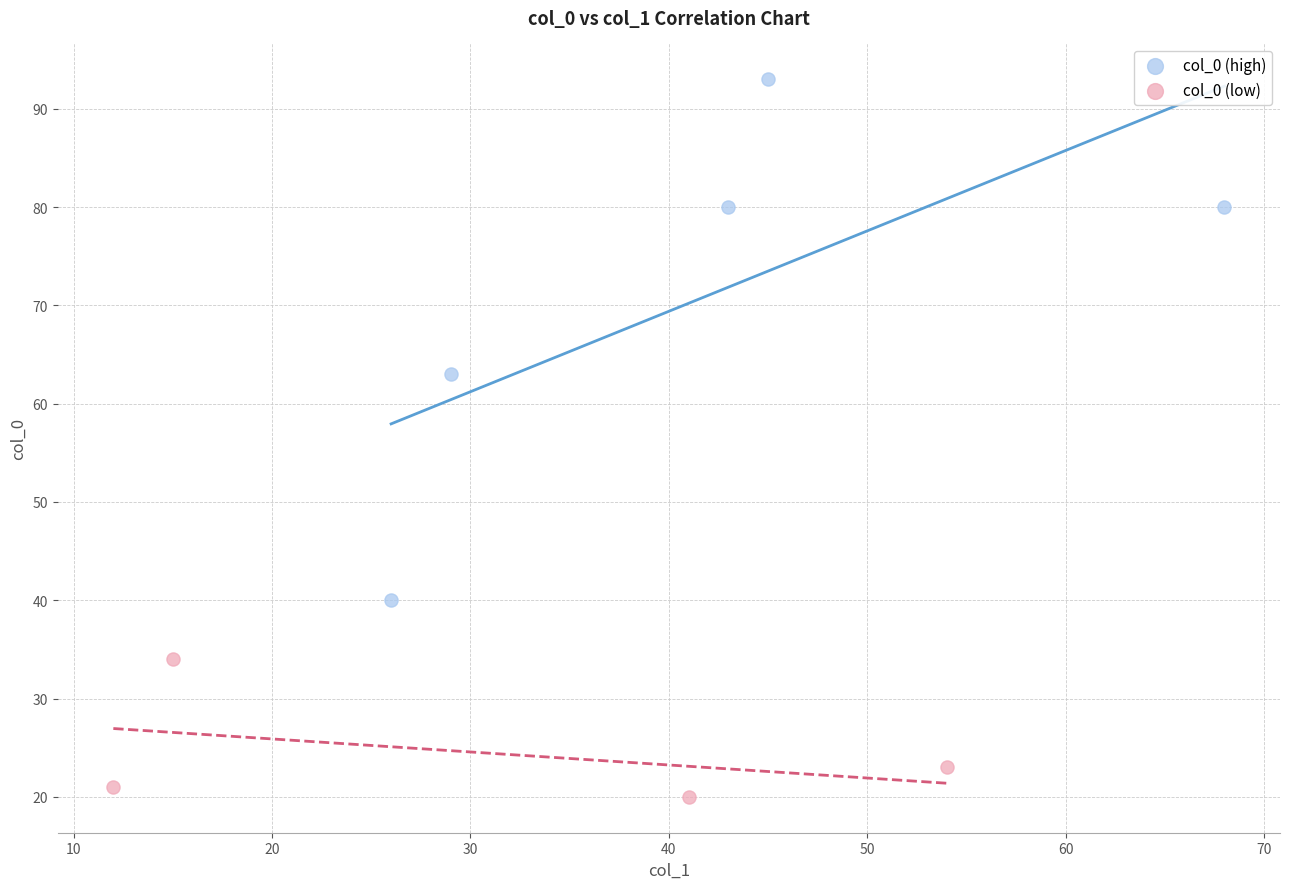

Which series contains the lowest Y value?

col_0 (low)